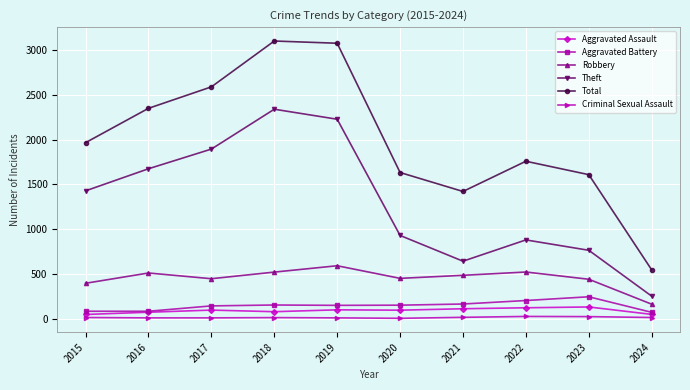

What is the value of the Aggravated Battery point at the 6th from the left?

150